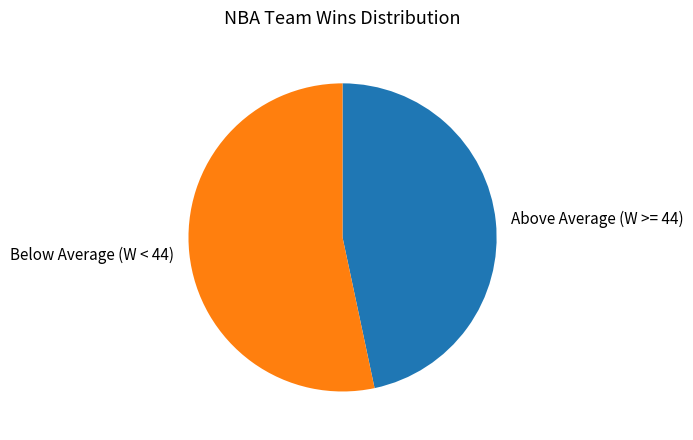

Does any single category account for the majority?

Yes